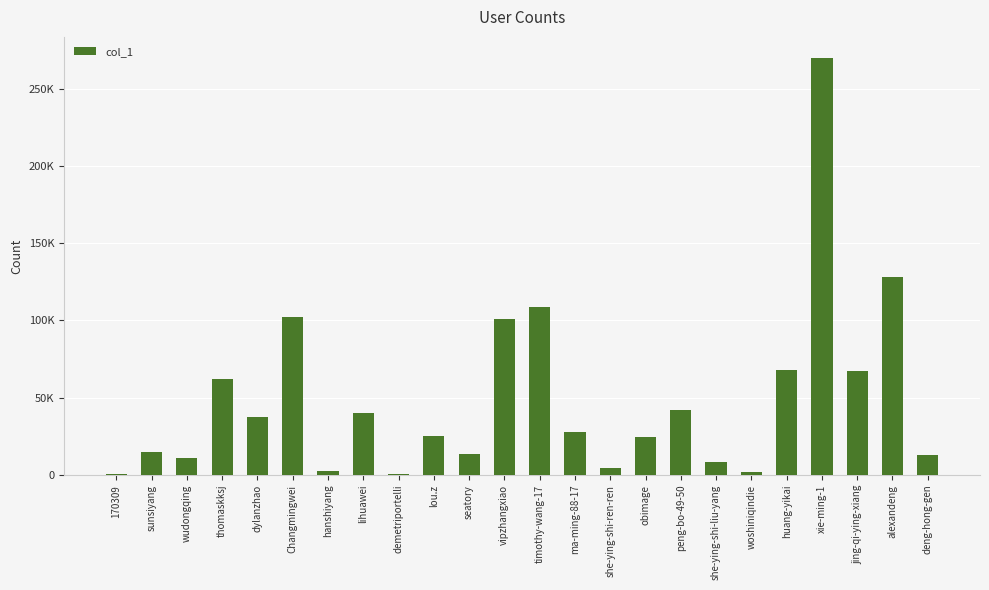

What position from the left is huang-yikai?

20